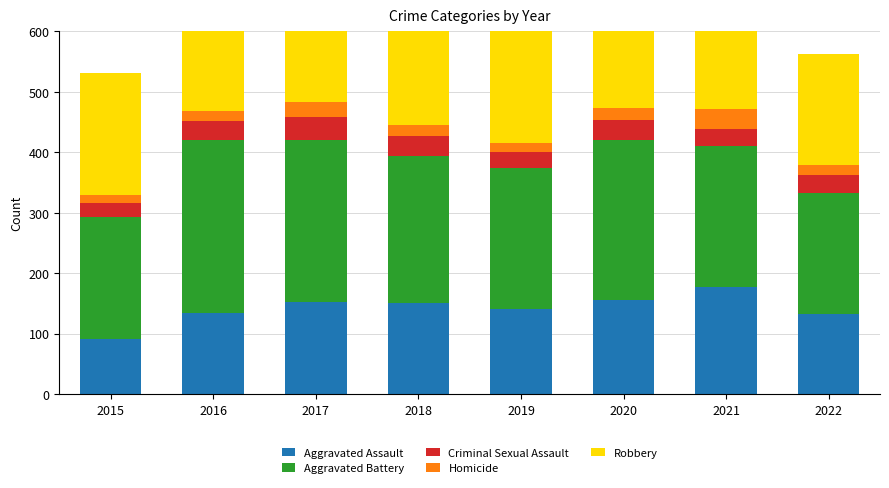

What is the sum of all Aggravated Battery values?

1929